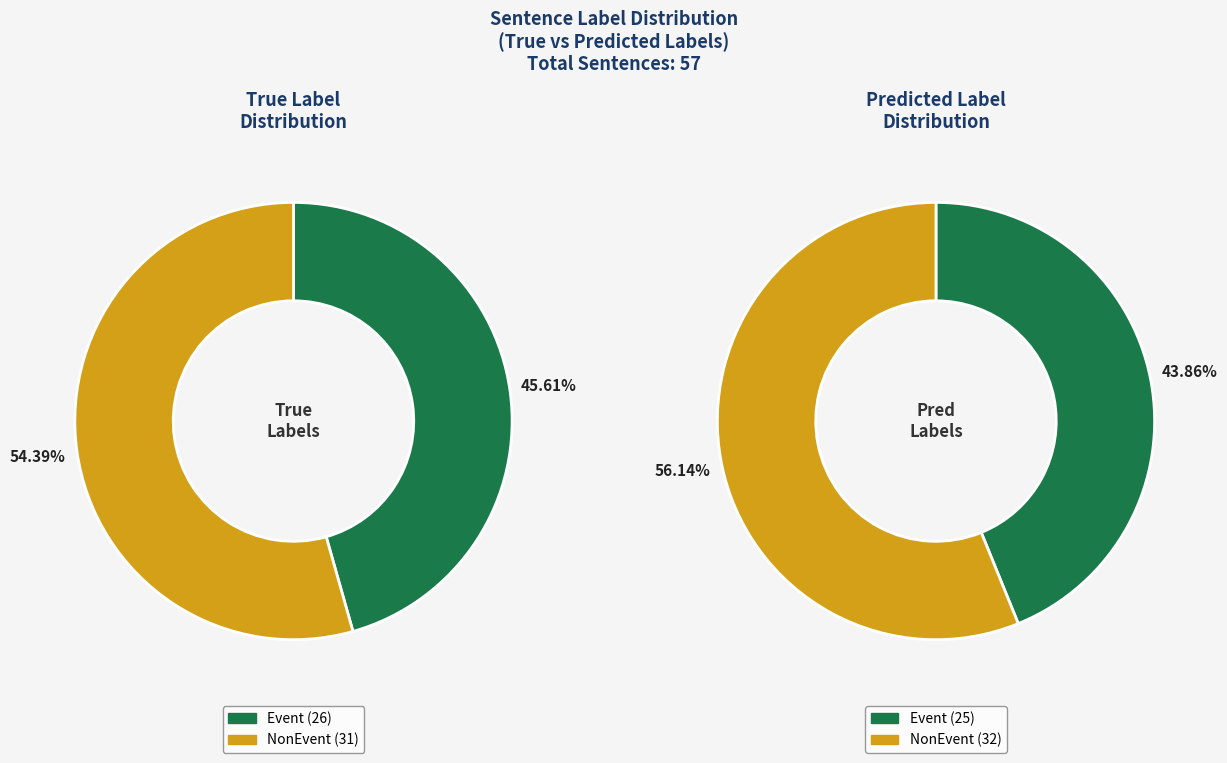

How much of the chart is everything except Event?

54.4%